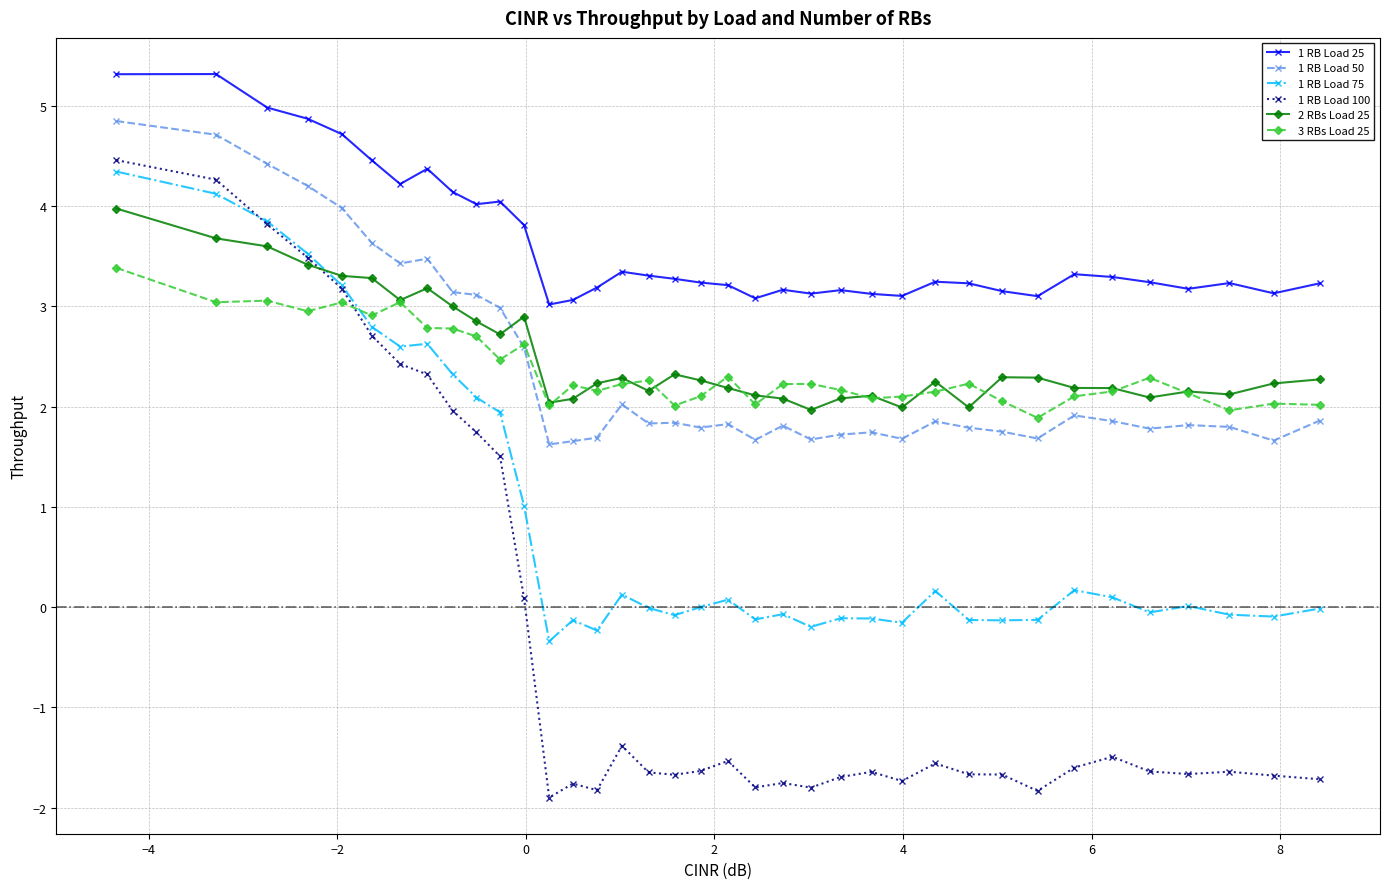

How many values in 1 RB Load 100 are above zero?

12